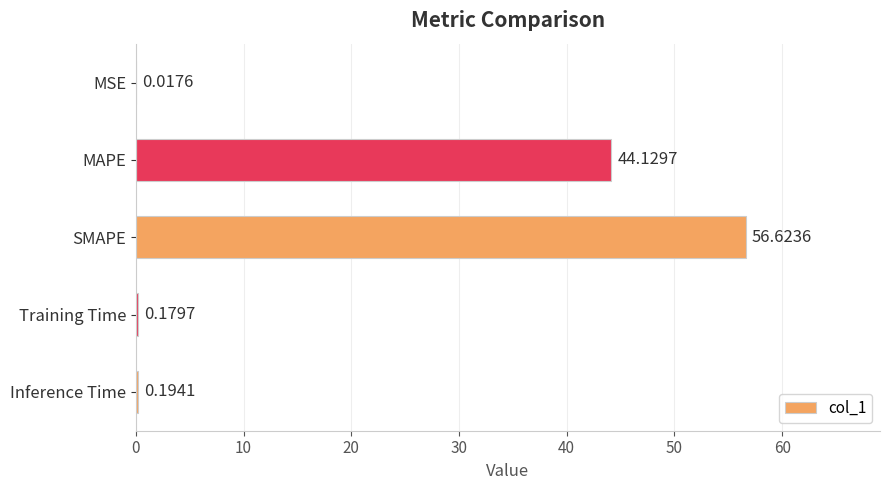

How many distinct data groups are displayed?

1